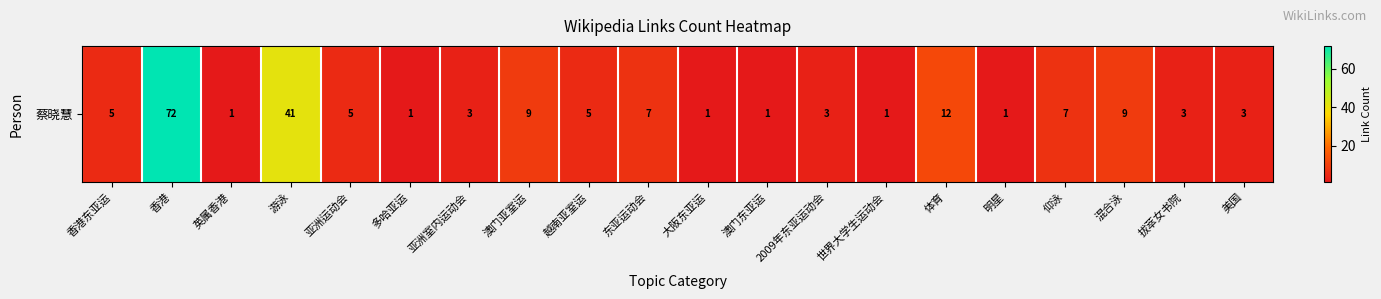

Which has a higher value, 美国 or 东亚运动会?

东亚运动会